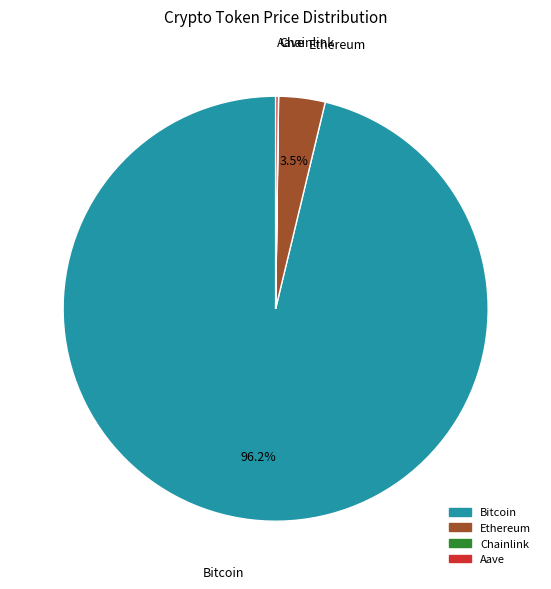

What portion of the pie excludes Ethereum?

96.5%